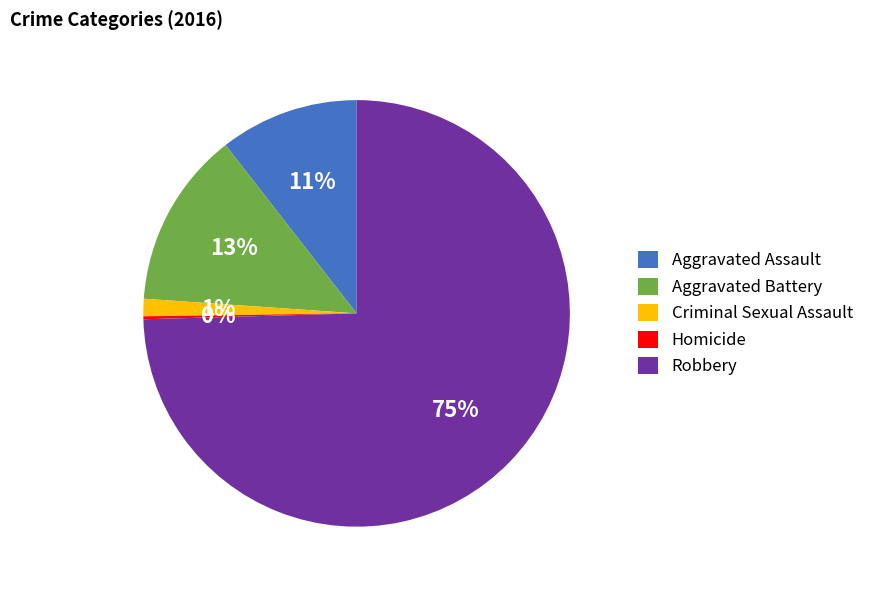

Combined, do Aggravated Assault and Robbery account for over 50%?

Yes